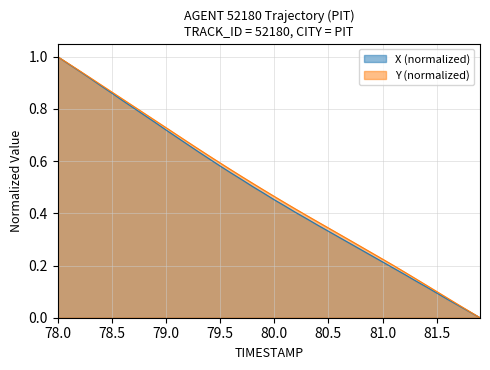

What is the maximum value shown in the chart?

1.0